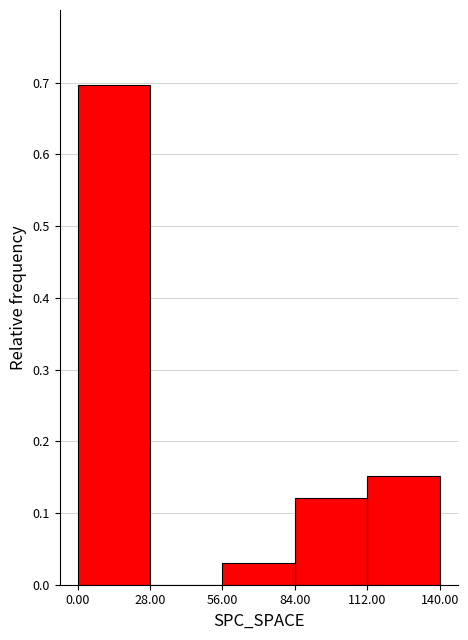

Reading left to right, transcribe this chart: for each bar, give the range it covers on the x-axis and its height. The values are not printed on the chart, so give them approximately, as read against the axis.

0.00 to 28.00: 0.70
28.00 to 56.00: 0
56.00 to 84.00: 0.03
84.00 to 112.00: 0.12
112.00 to 140.00: 0.15